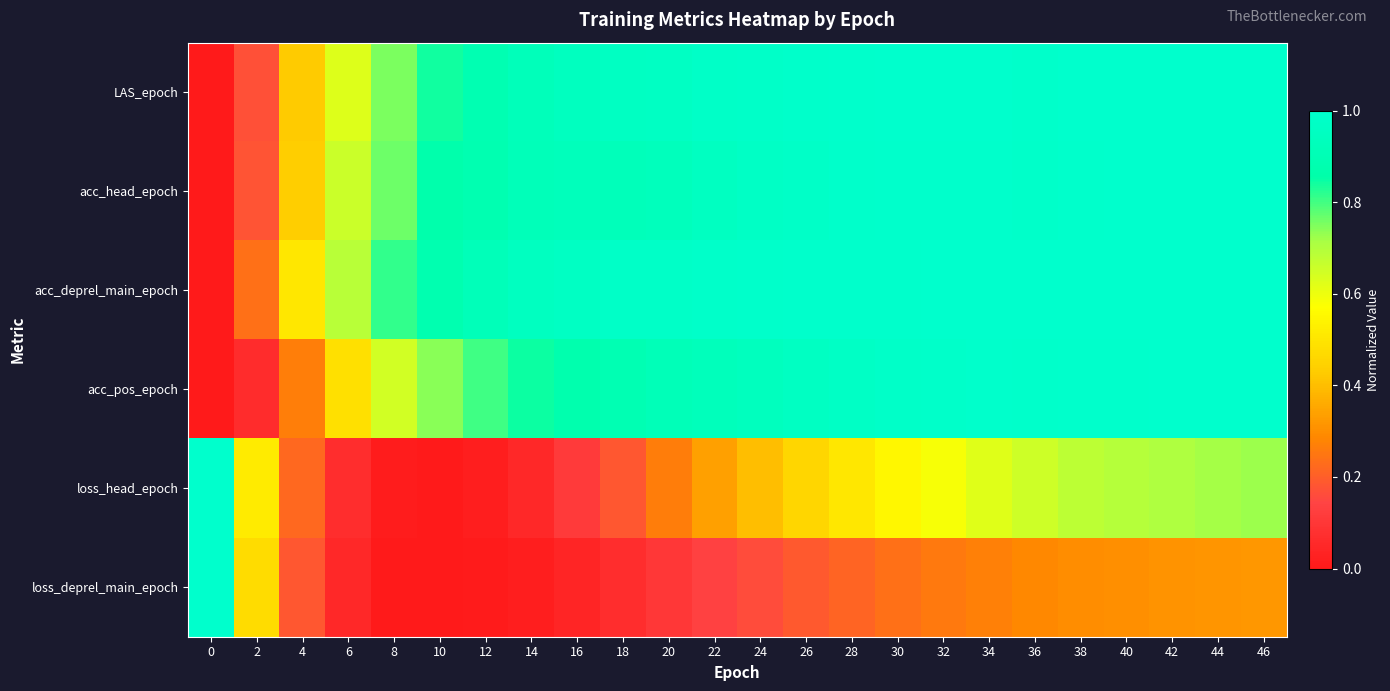

What is the spread (max minus min) of values at 36?

0.7